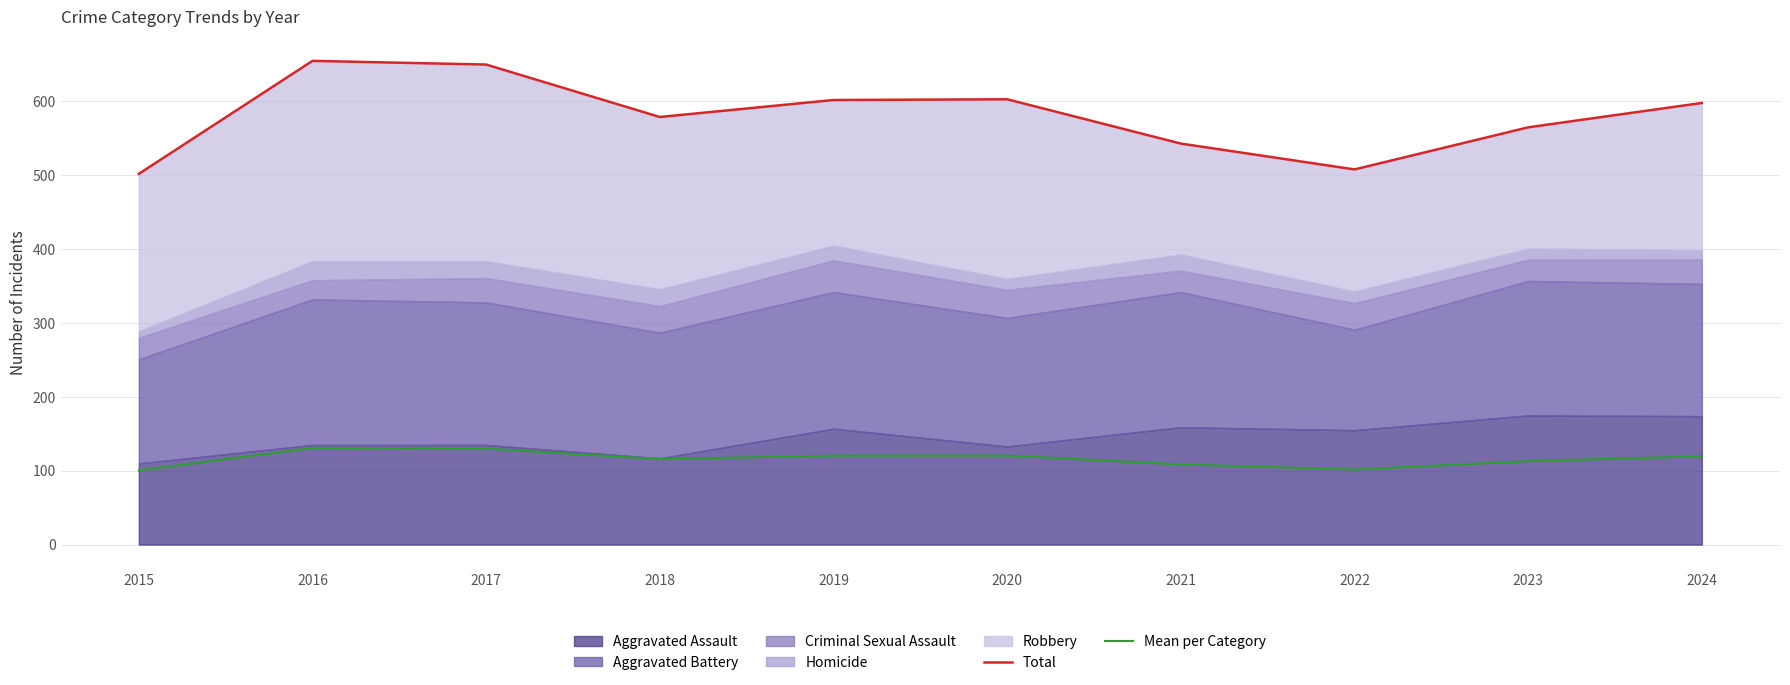

True or false: Mean per Category has a value of 90.3 at 2017.

False